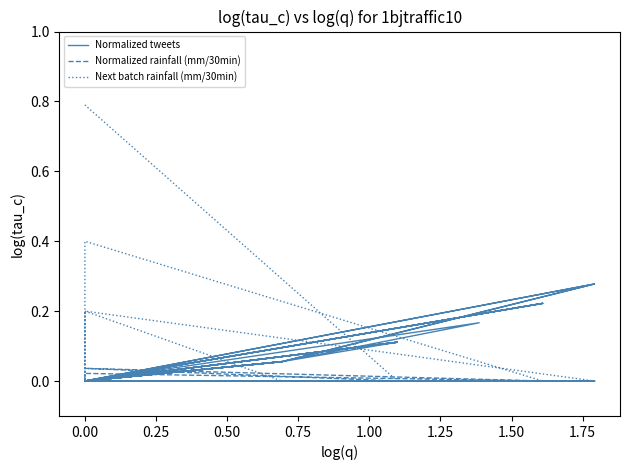

The value of Normalized tweets at 0.00 is 0.0. True or false?

True